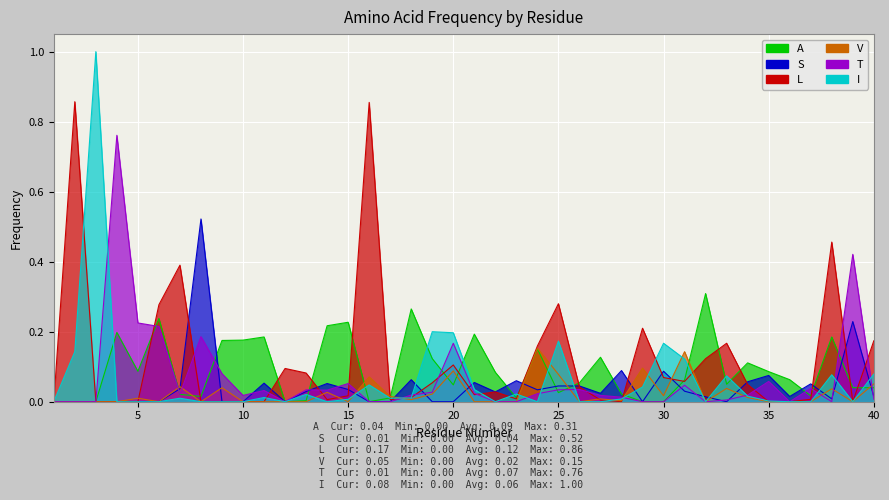

At 13, list the series in order from smallest to largest.

V, A, I, S, T, L